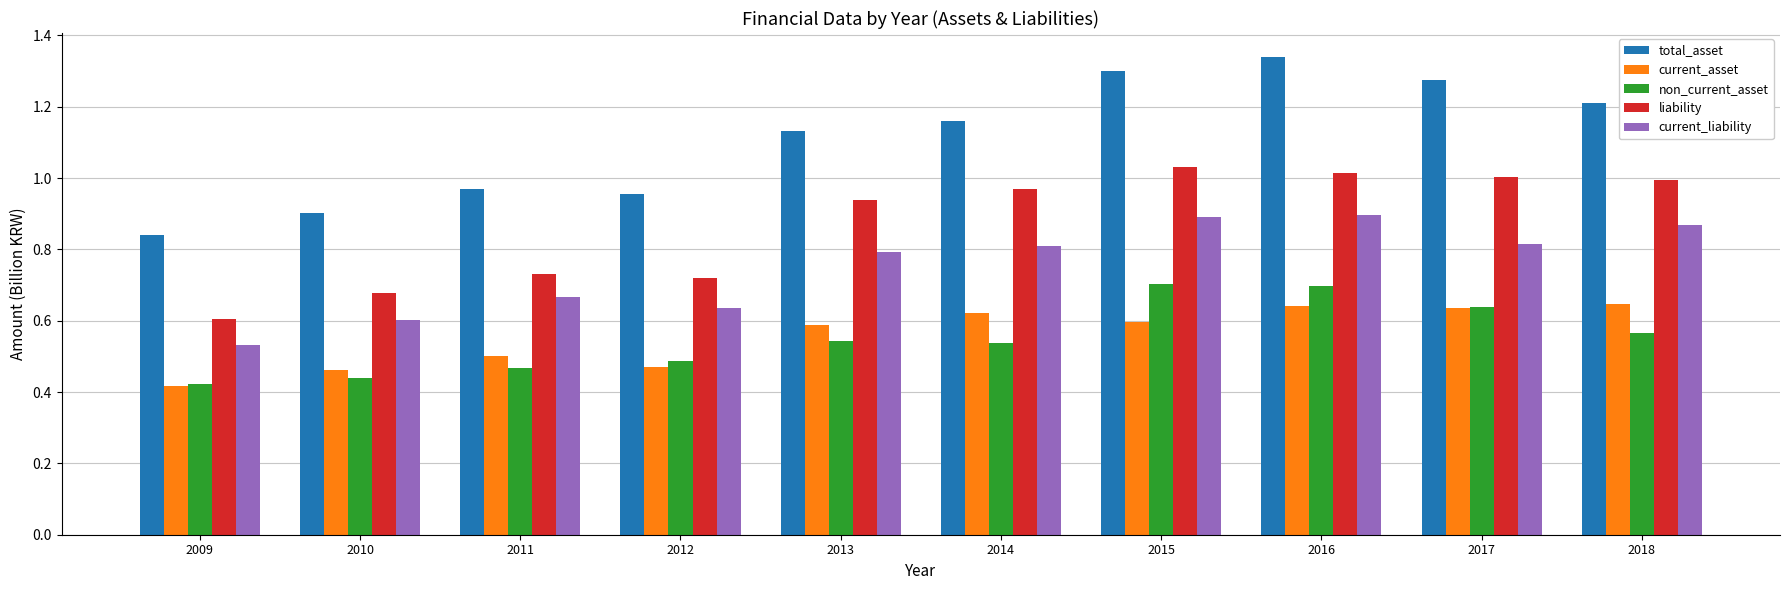

At how many categories does at least one series exceed 0?

10